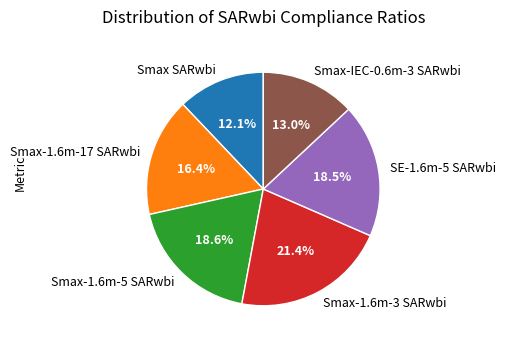

Approximately how many times larger is the value at Smax-IEC-0.6m-3 SARwbi compared to Smax-1.6m-17 SARwbi?

0.8